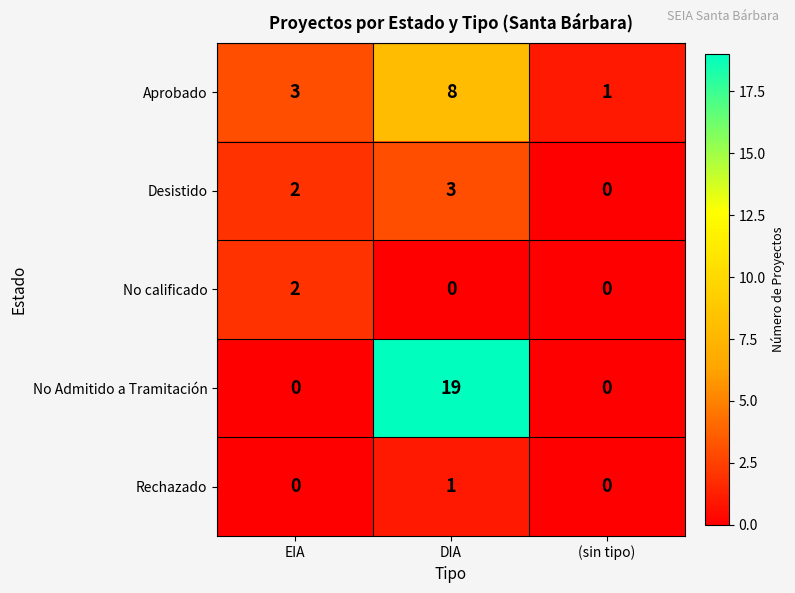

The value of Rechazado at DIA is 1. True or false?

True